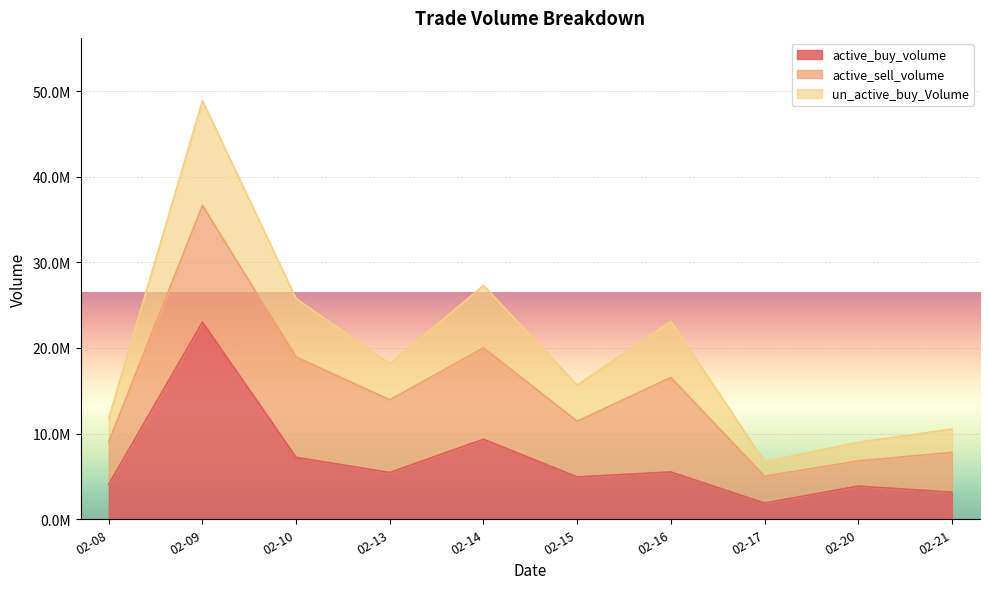

What are all the series names shown in the legend?

active_buy_volume, active_sell_volume, un_active_buy_Volume